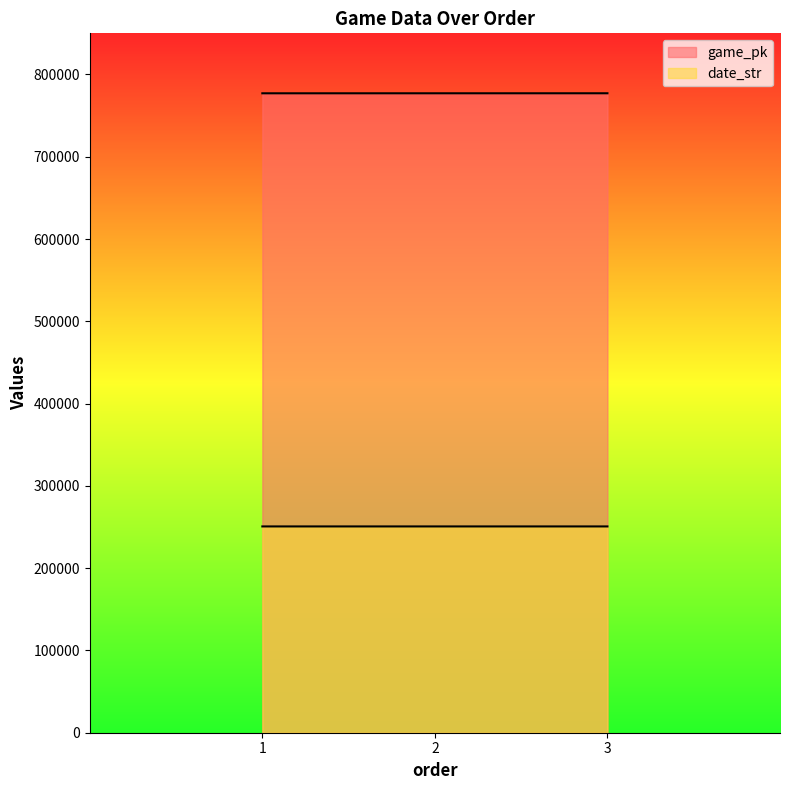

At which category does the chart reach its peak across all series?

3